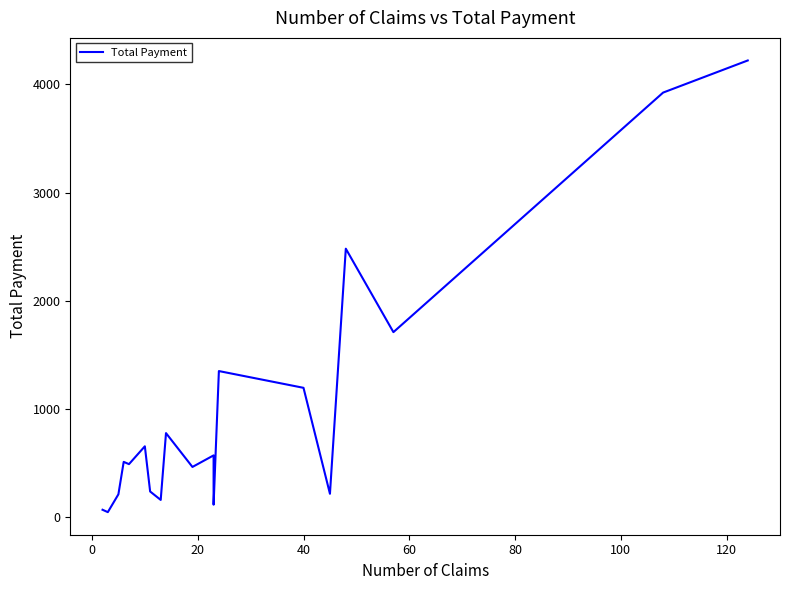

What is the value of the 9th point from the left?

775